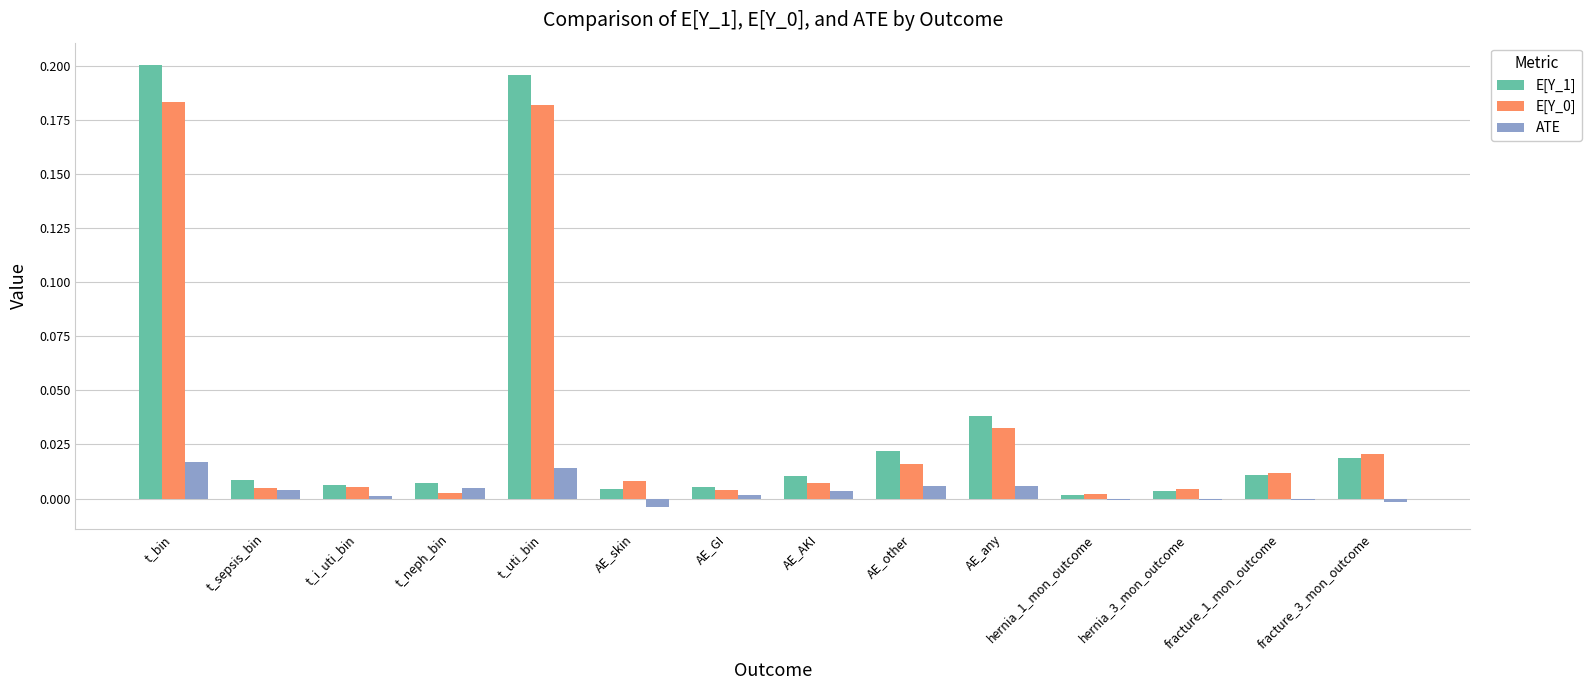

Is the value of E[Y_1] at t_sepsis_bin greater than the value of ATE at AE_AKI?

Yes